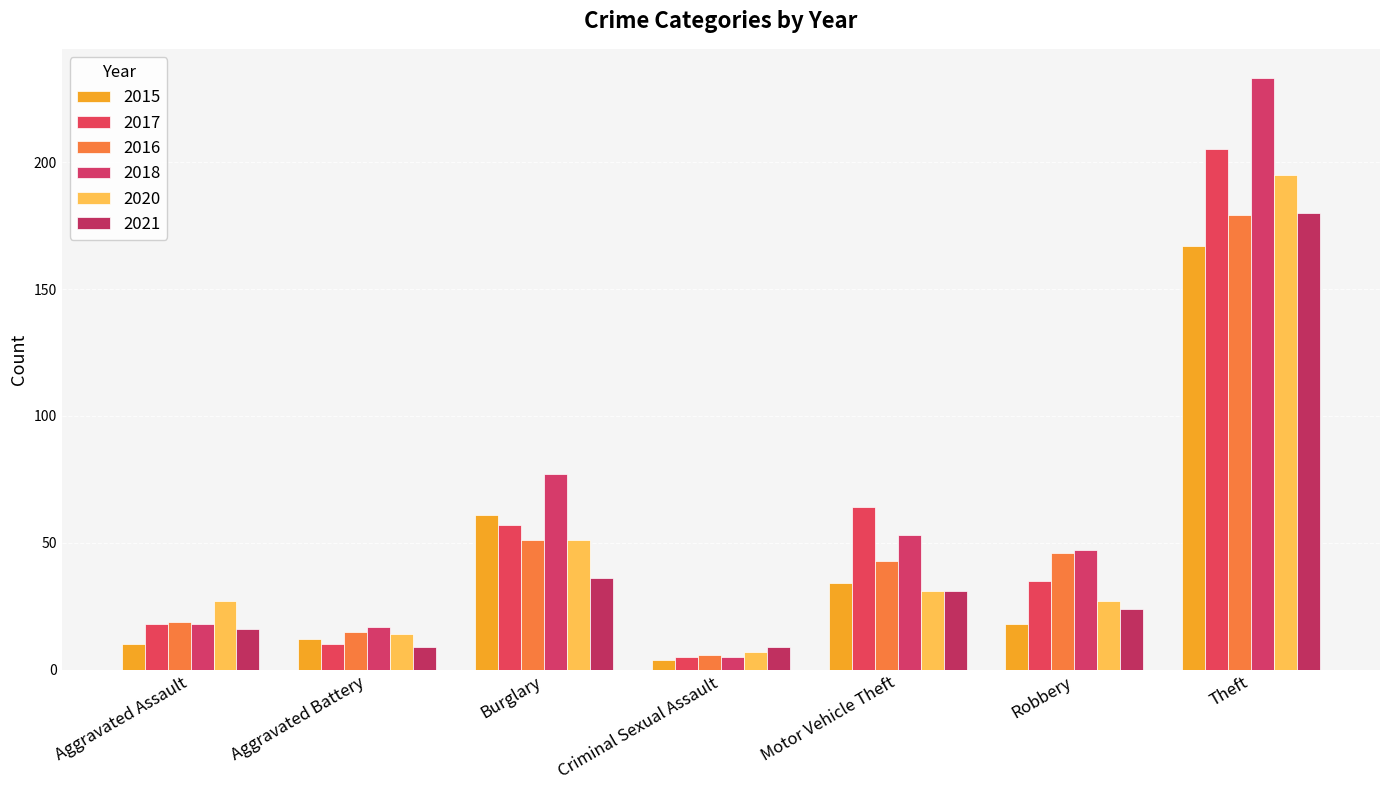

Reading left to right, what are all the values shown in this chart?

2015: 10	12	61	4	34	18	167
2017: 18	10	57	5	64	35	205
2016: 19	15	51	6	43	46	179
2018: 18	17	77	5	53	47	233
2020: 27	14	51	7	31	27	195
2021: 16	9	36	9	31	24	180